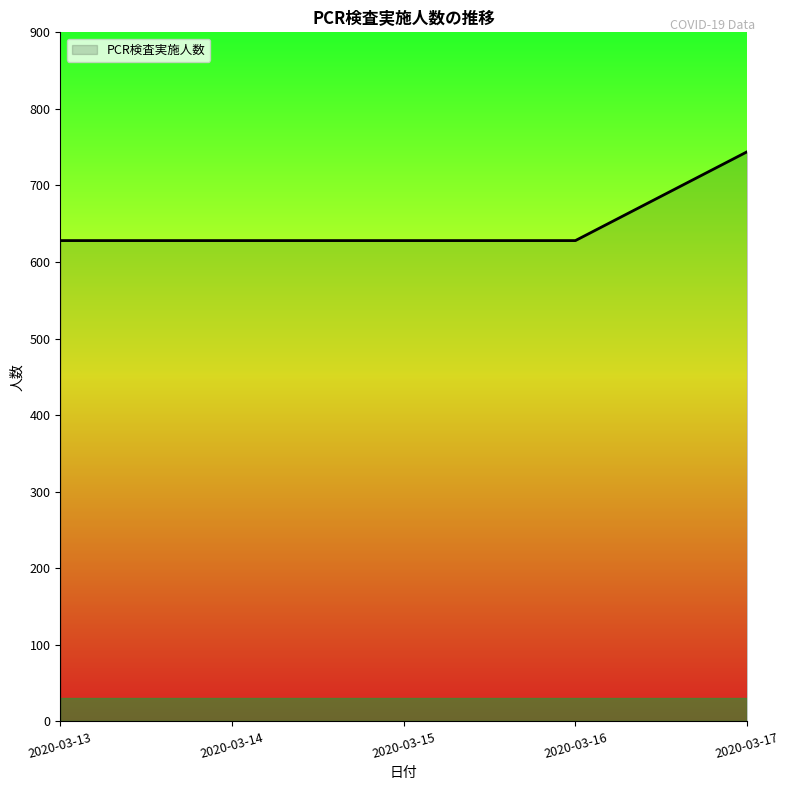

What is the approximate value at 2020-03-17?

744